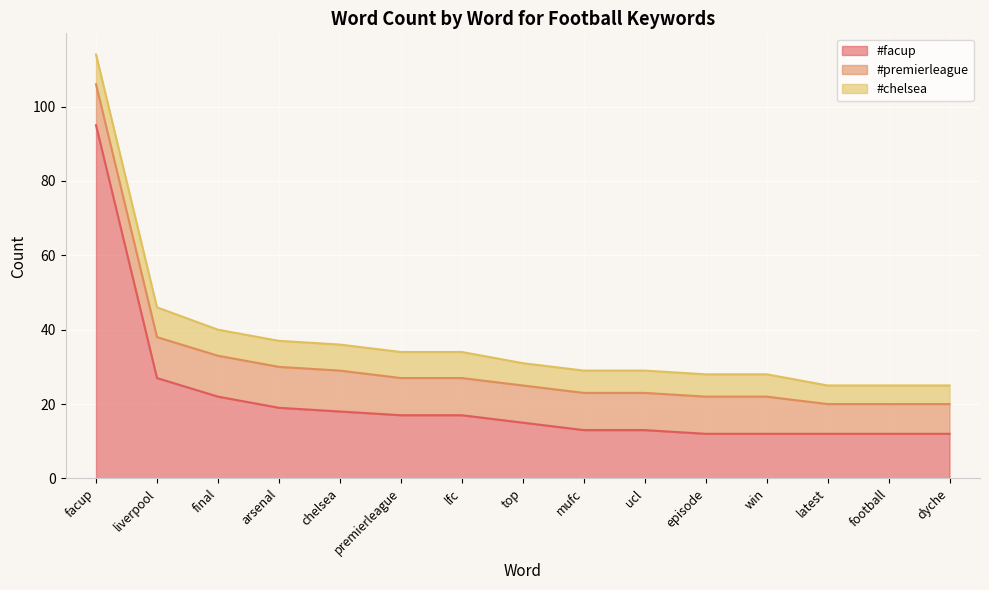

What is the difference between the maximum and minimum values in the #facup series?

83